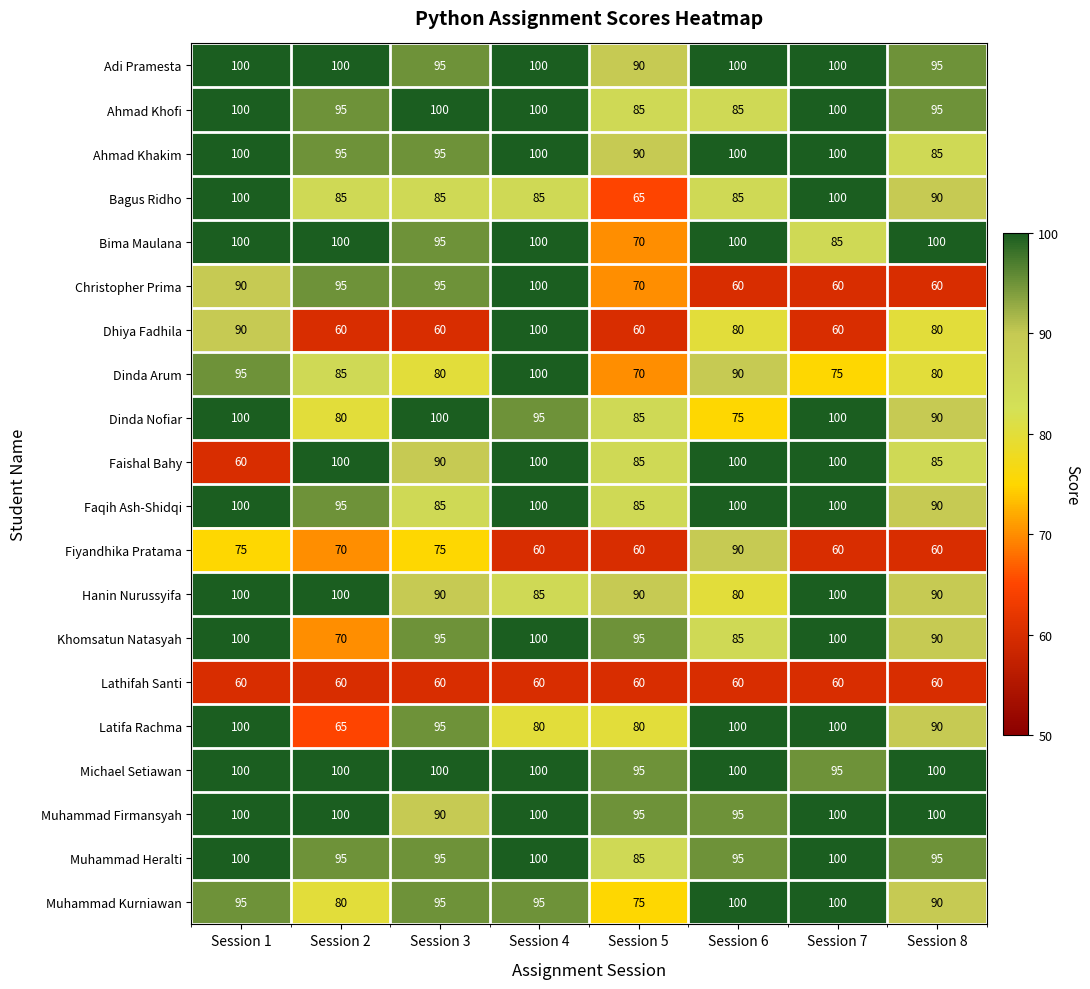

What is the difference between the highest and lowest values at Session 4?

40